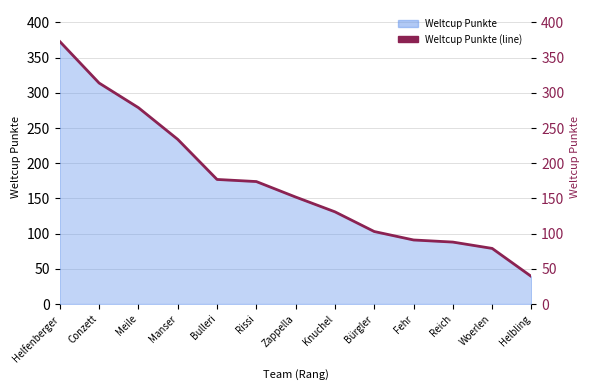

What is the label of the 10th point from the right?

Manser